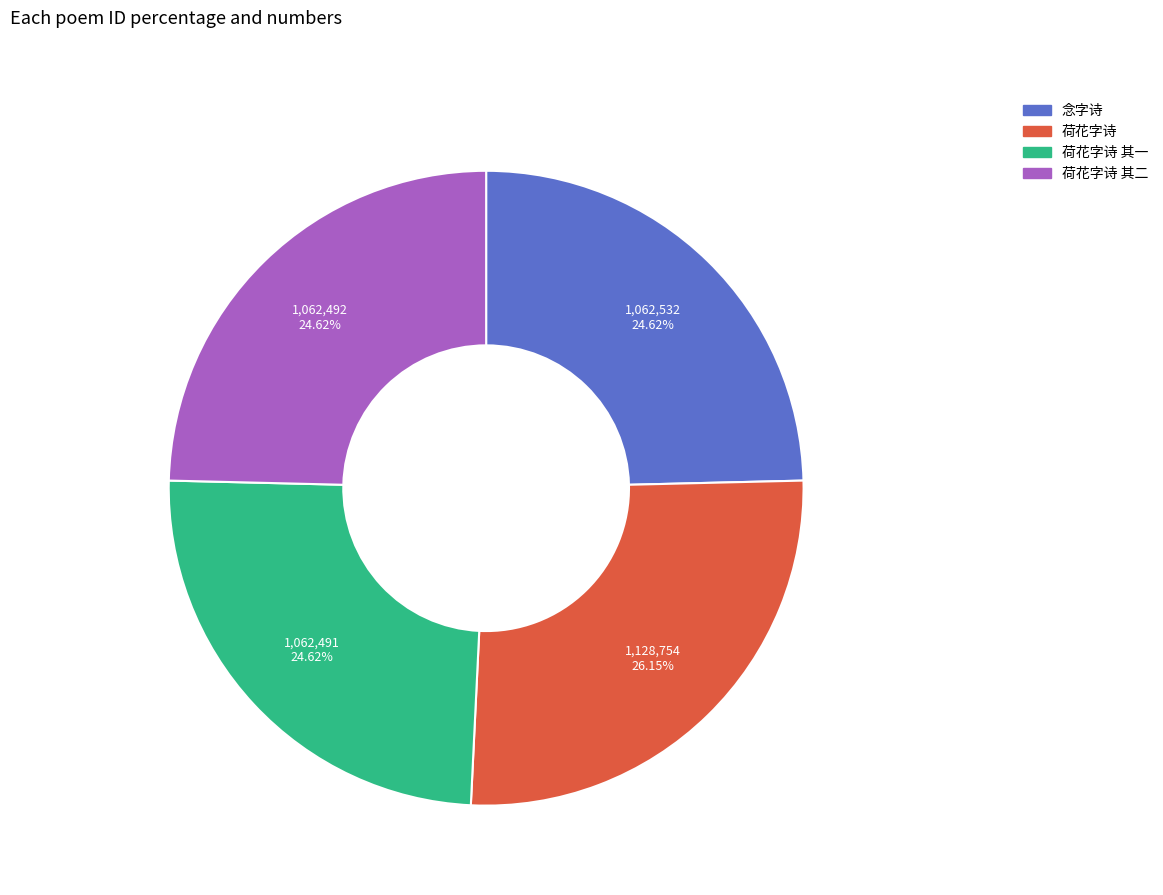

Is there a majority slice in this chart?

No